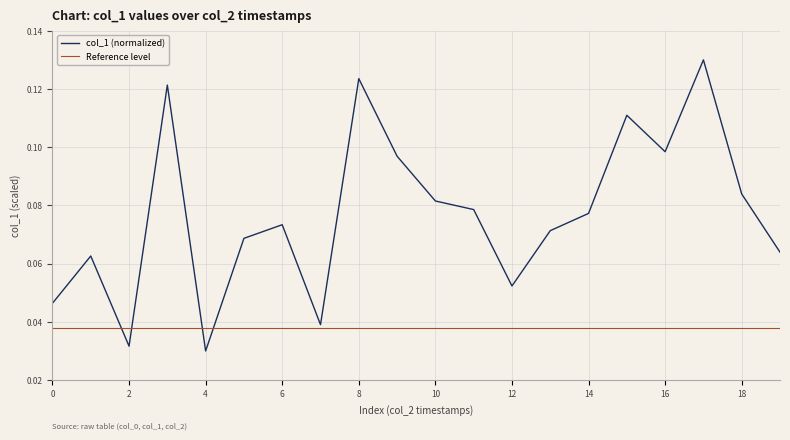

Count the col_1 (normalized) values in the range 0 to 1.

20